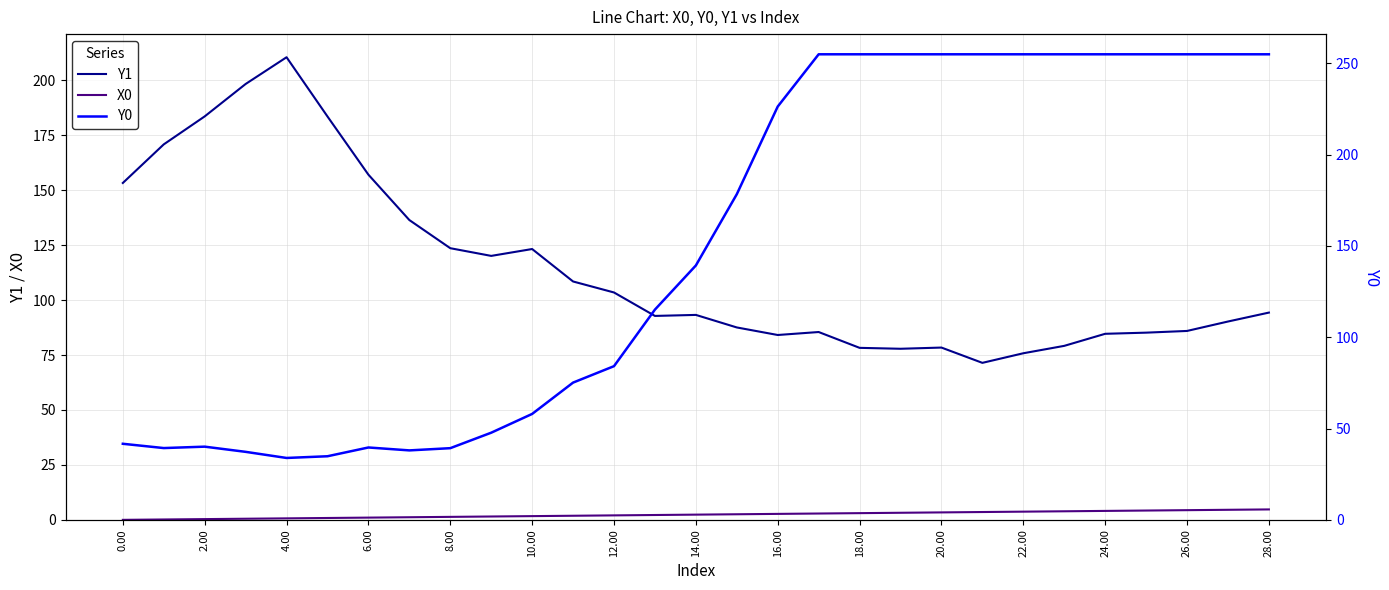

Which series has the largest total across all categories?

Y0